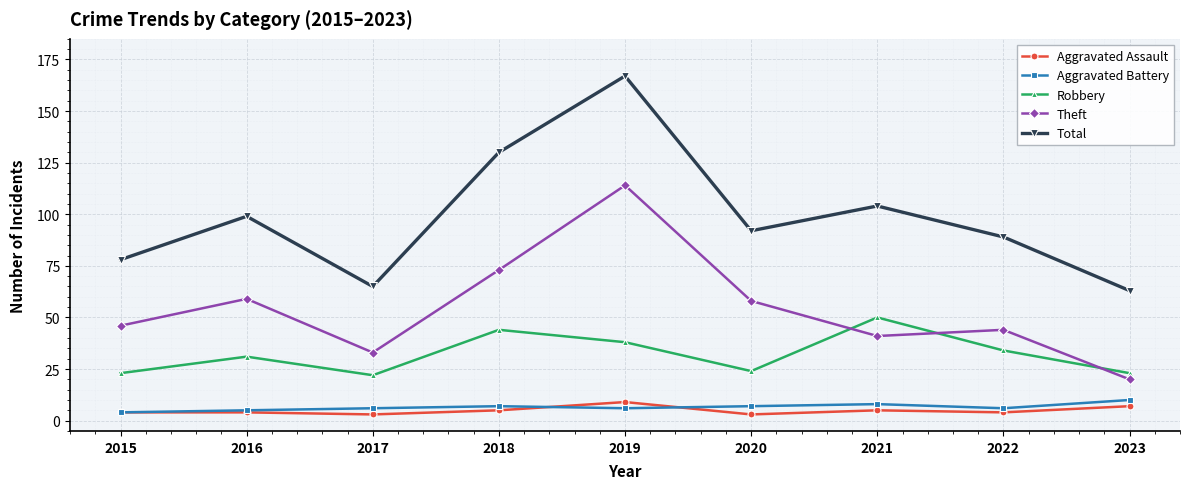

What is the maximum value shown in the chart?

167